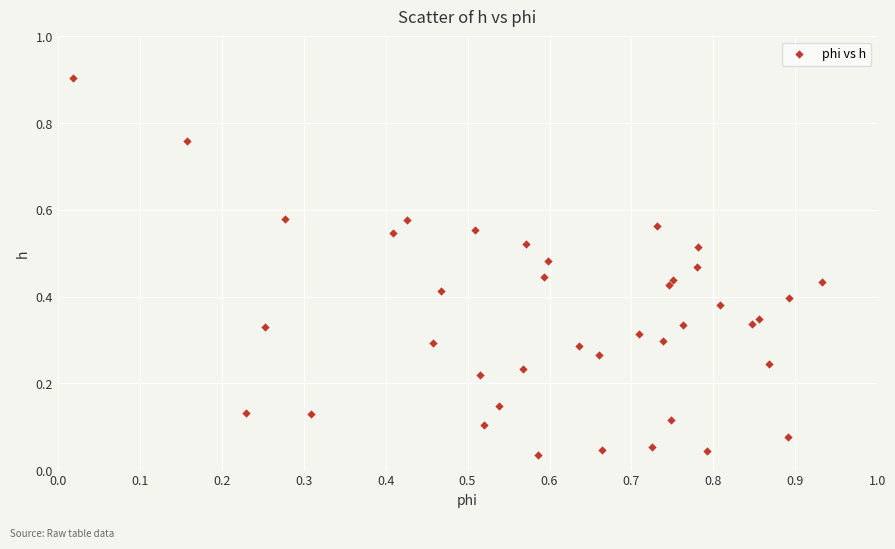

What is the range of X values (max minus min)?

0.9